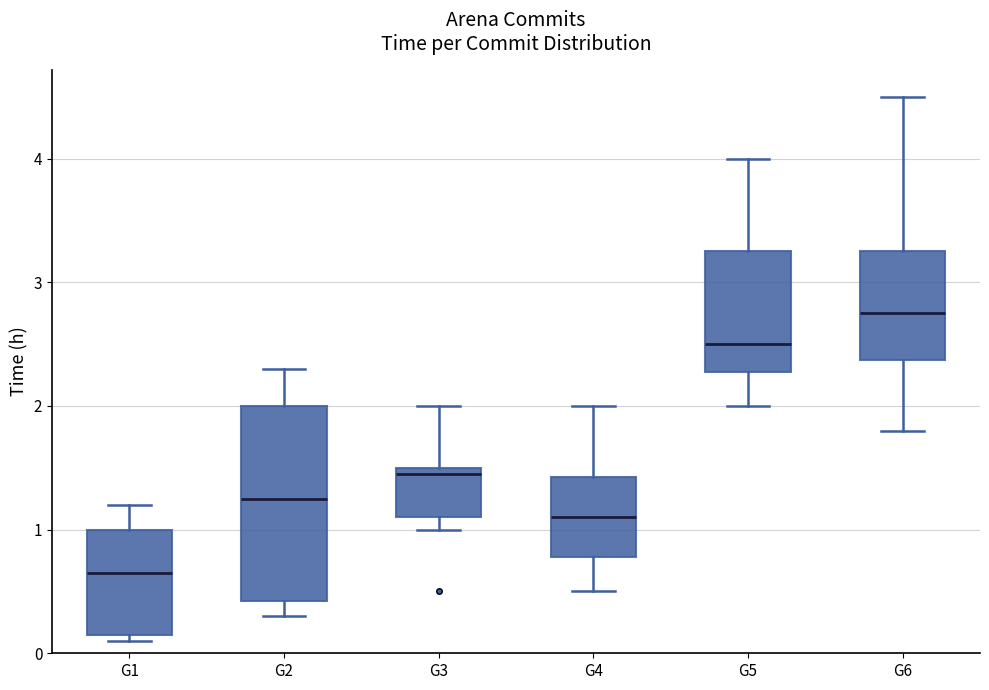

Which box has the highest median line?

G6